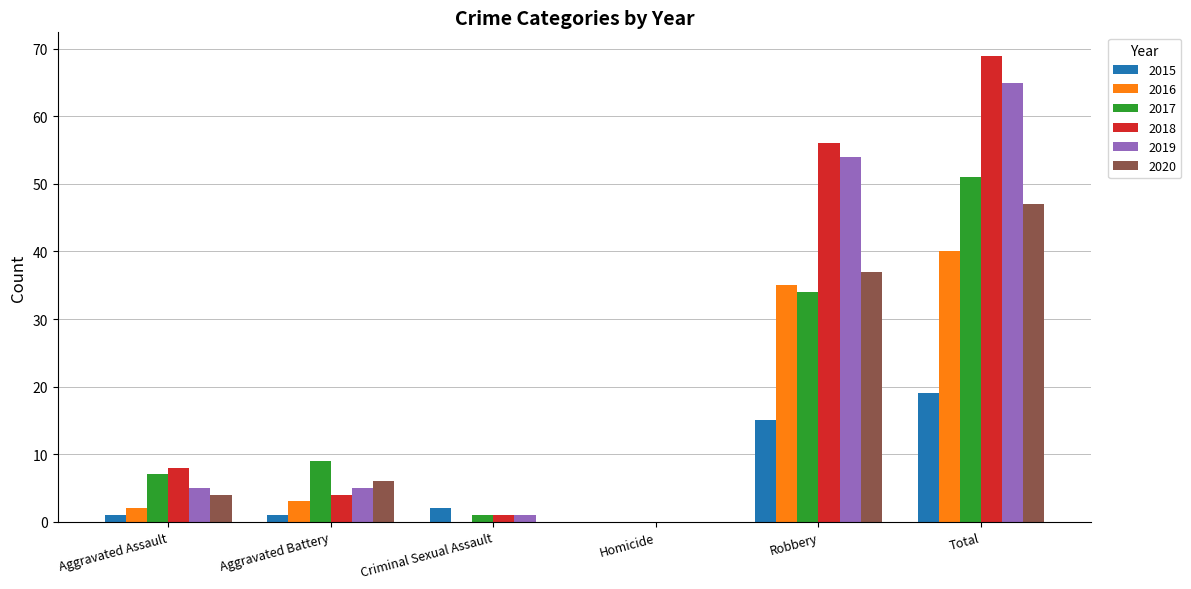

What is the sum of the 2016 values at Homicide and Total?

40